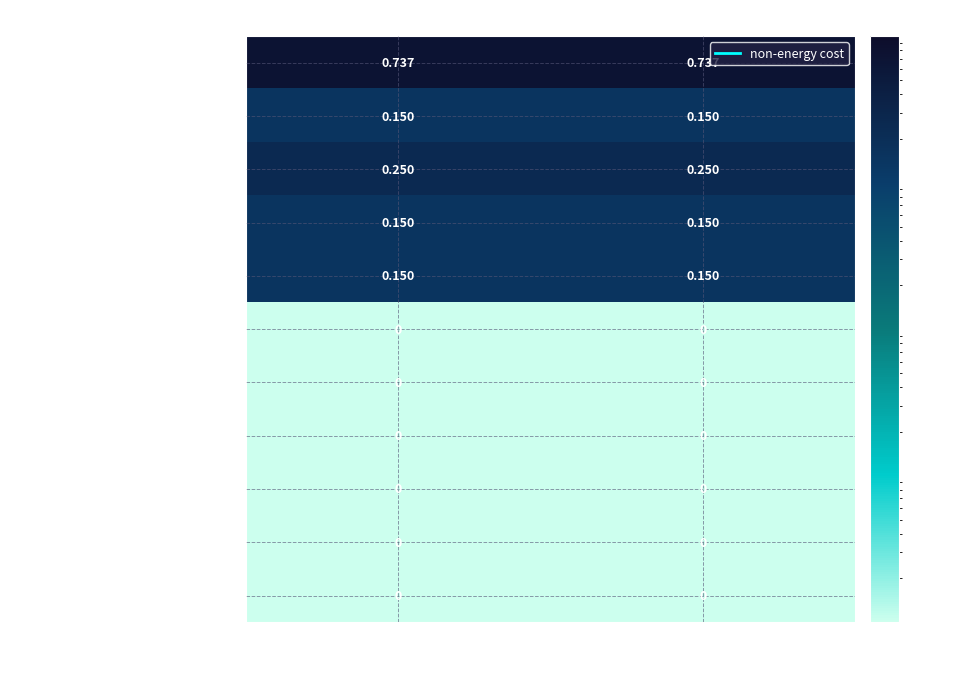

Which series has the largest total across all categories?

regional biomass